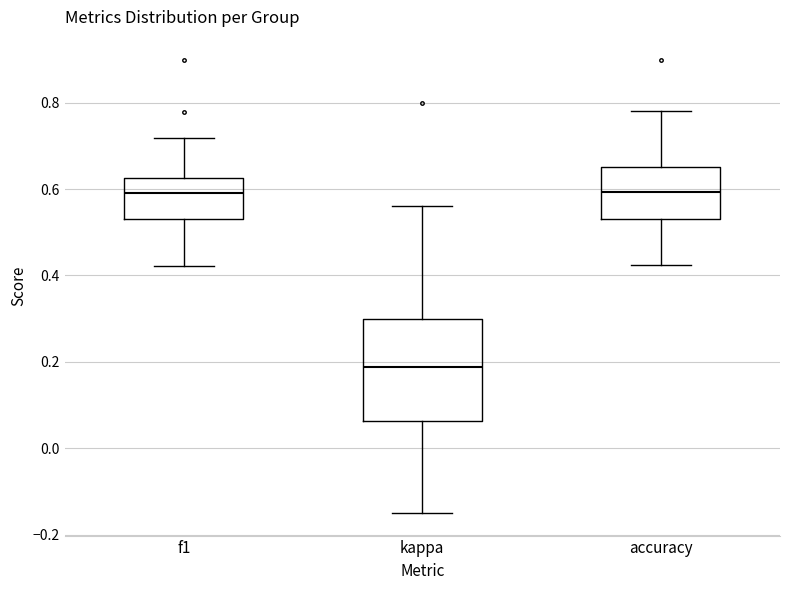

Reading left to right, transcribe this box plot: for each box, give where its median line is, the range the box spans, and where its two whiskers end, as read against the y-axis. The values are not printed on the chart, so give them approximately, as read against the axis.

f1: median 0.60, box 0.54 to 0.62, whiskers 0.42 to 0.72
kappa: median 0.18, box 0.06 to 0.30, whiskers -0.14 to 0.56
accuracy: median 0.60, box 0.54 to 0.66, whiskers 0.42 to 0.78